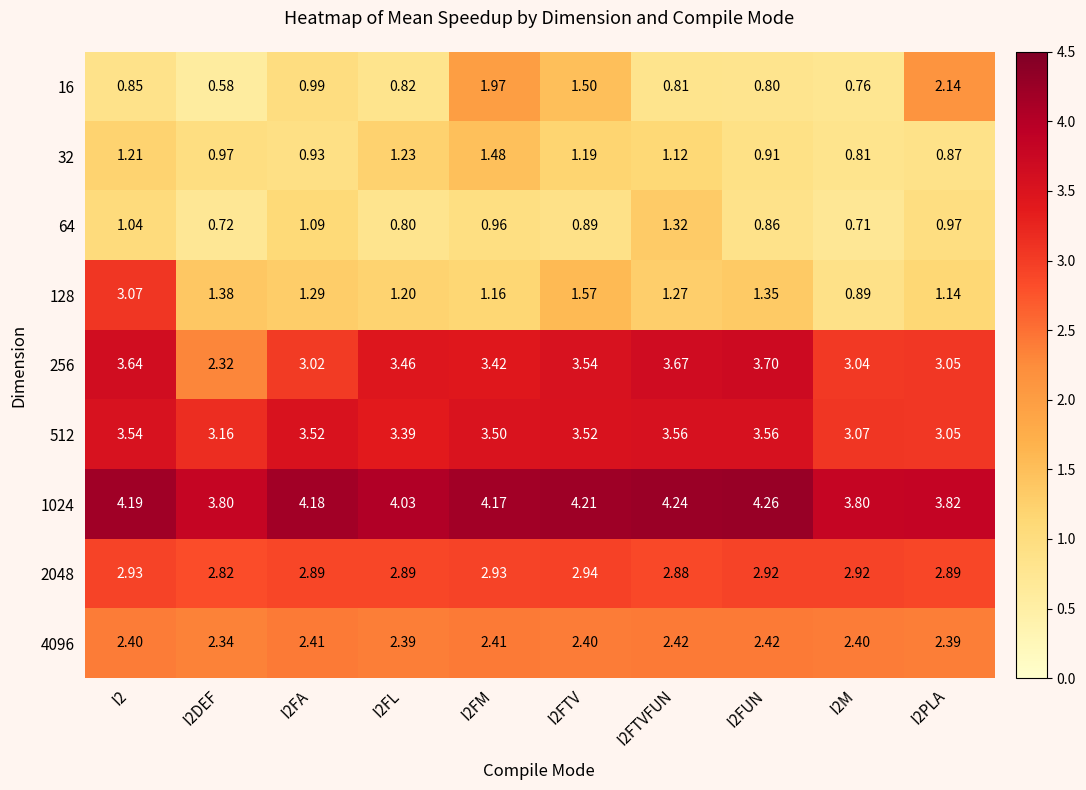

Is the value of 512 at I2FTVFUN greater than the value of 32 at I2FTVFUN?

Yes